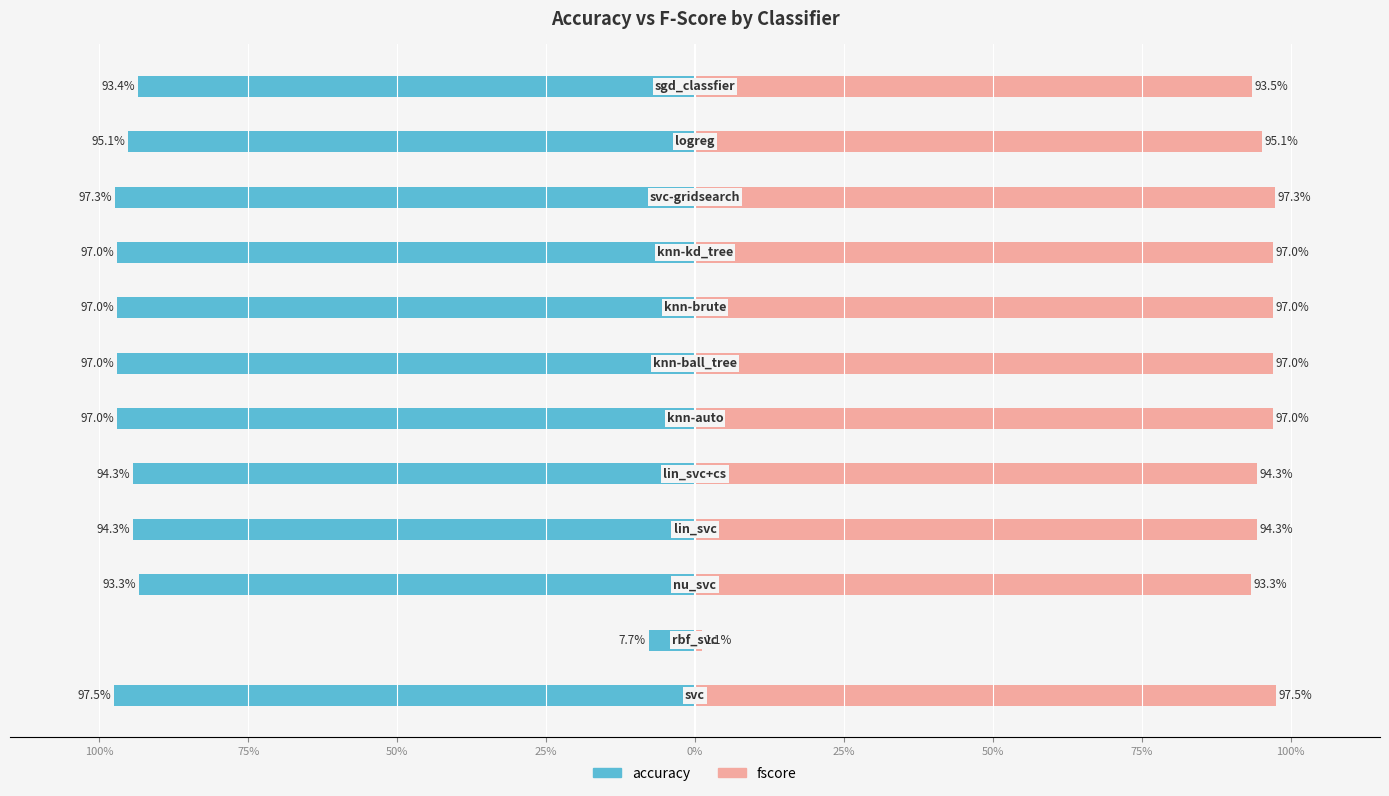

Reading right to left, transcribe all the data shown in this chart.

accuracy: -0.9	-1.0	-1.0	-1.0	-1.0	-1.0	-1.0	-0.9	-0.9	-0.9	-0.1	-1.0
fscore: 0.9	1.0	1.0	1.0	1.0	1.0	1.0	0.9	0.9	0.9	0.0	1.0